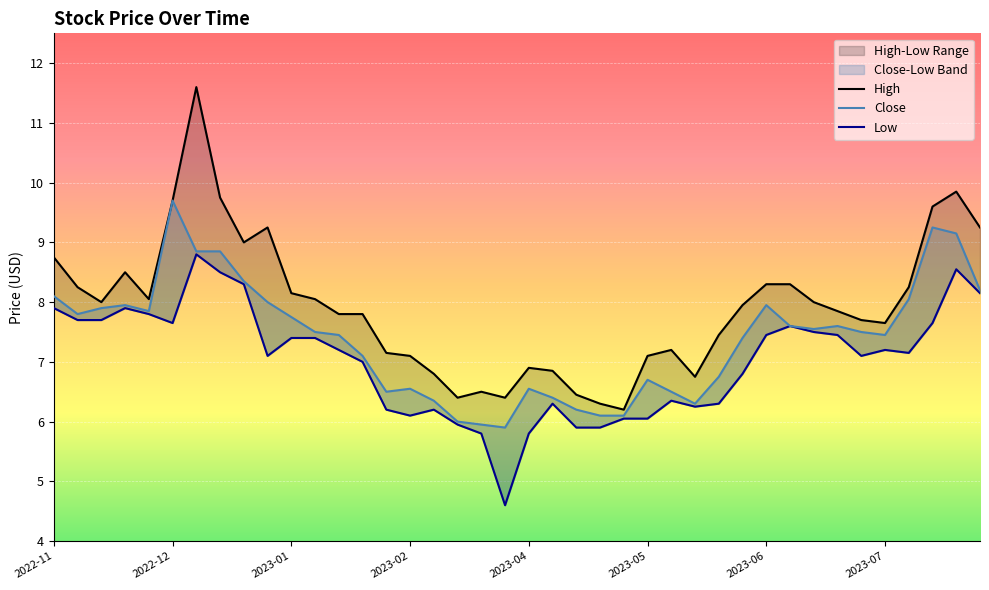

What is the sum of all Low values?

280.7